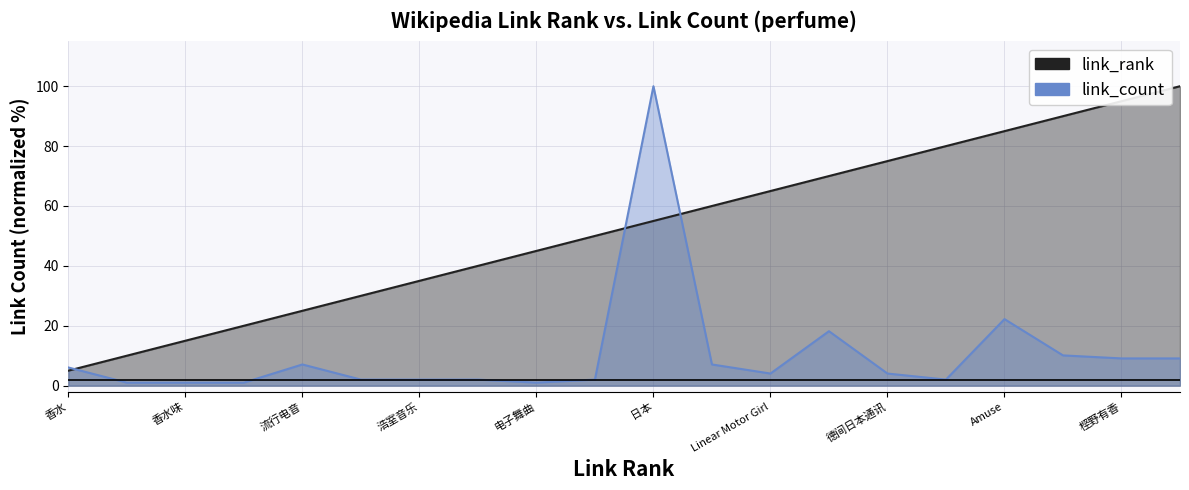

List the labels in order of link_rank value, largest first.

西胁绫香, 㭴野有香, 大本彩乃, Amuse, 环球音乐, 德间日本通讯, Polyrhythm, Linear Motor Girl, 广岛县, 日本, 芯片音乐, 电子舞曲, Techno, 浩室音乐, J-POP, 流行电音, 东京国际电影节, 香水味, 布兰妮·斯皮尔斯, 香水